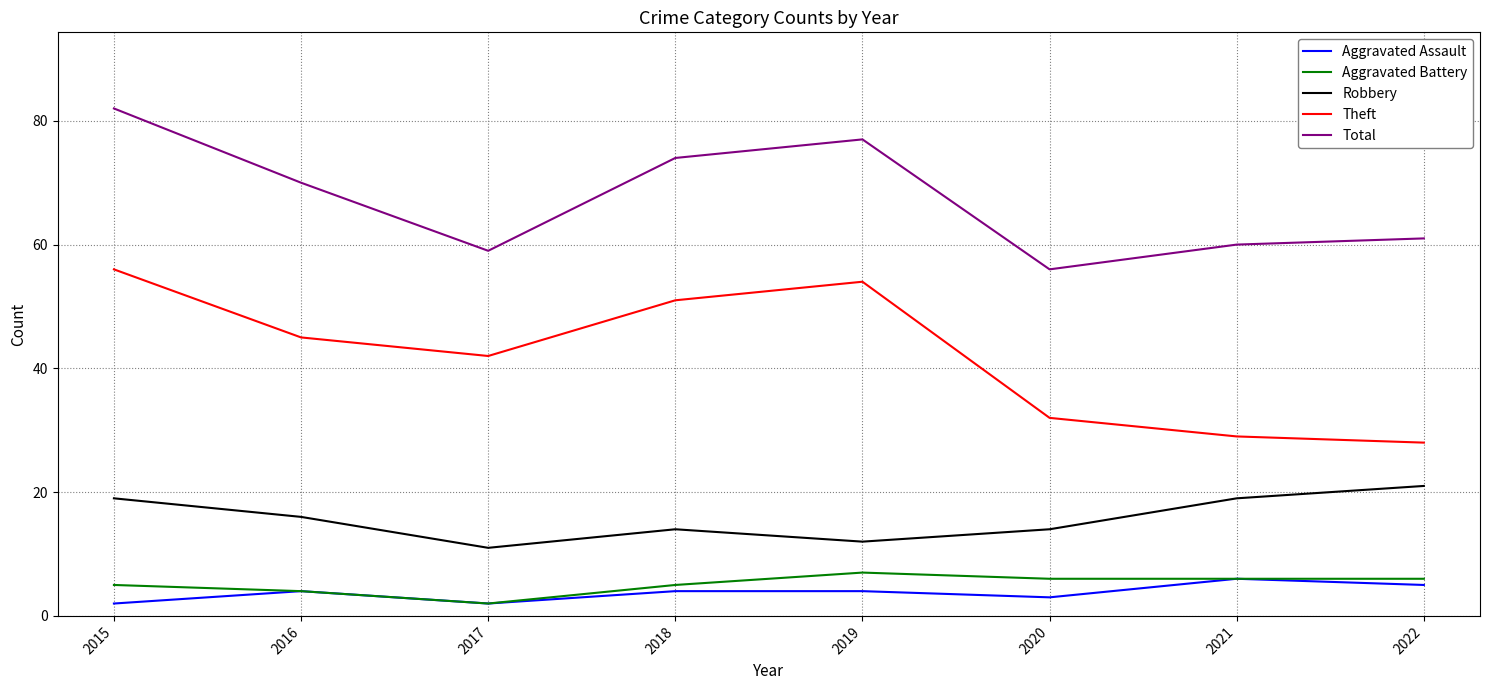

True or false: Aggravated Battery has more than 0 interior local peaks.

True